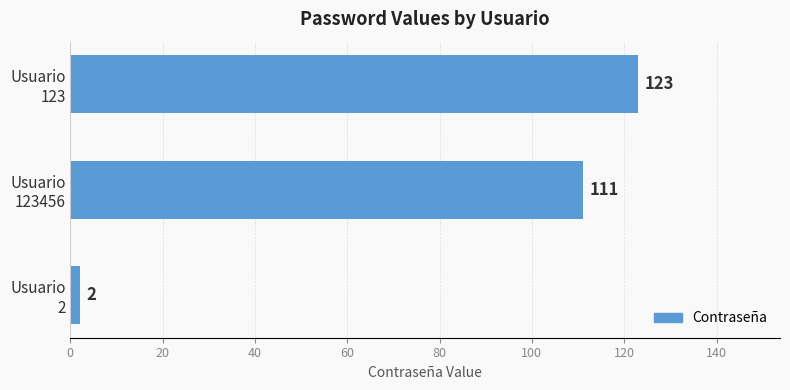

What is the difference between the maximum and second lowest values?

12